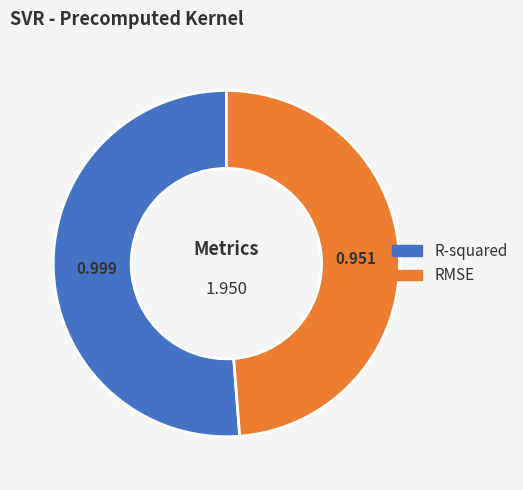

Is there any slice that represents more than half of the pie?

Yes